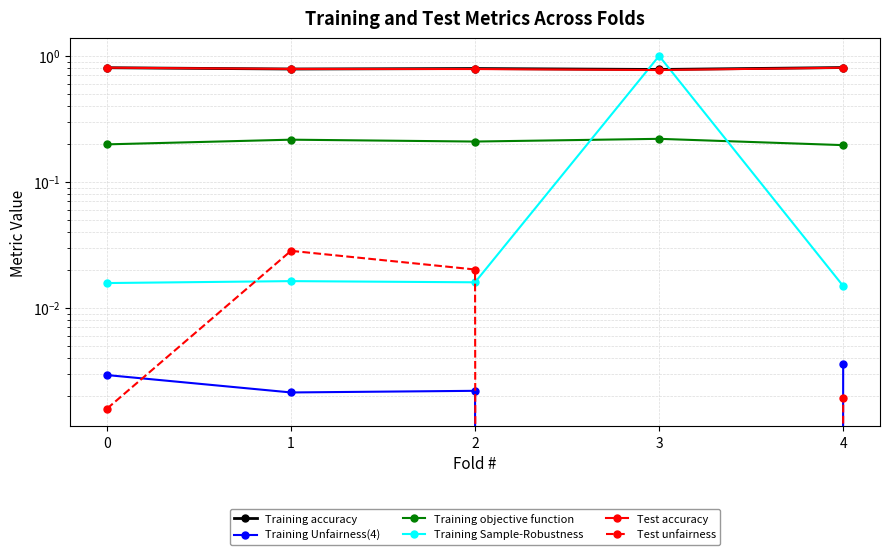

What is the difference between the highest and lowest values at 2?

0.8